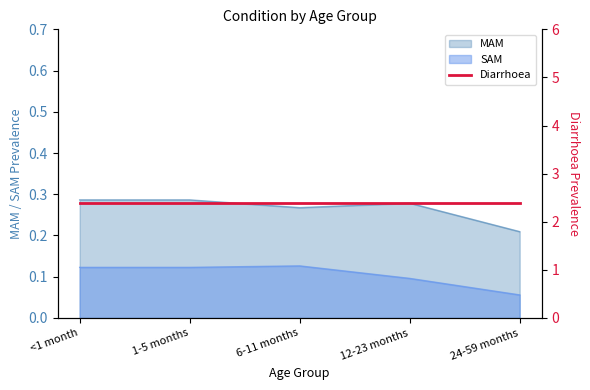

How many MAM values are between 0 and 1?

5